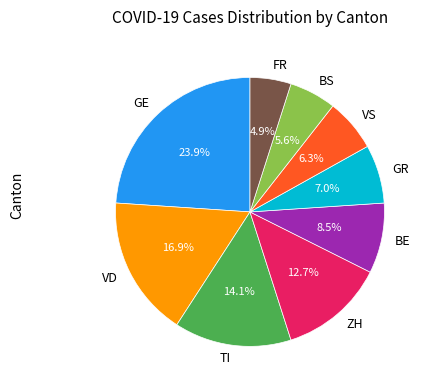

How much of the chart is everything except GE?

76.1%